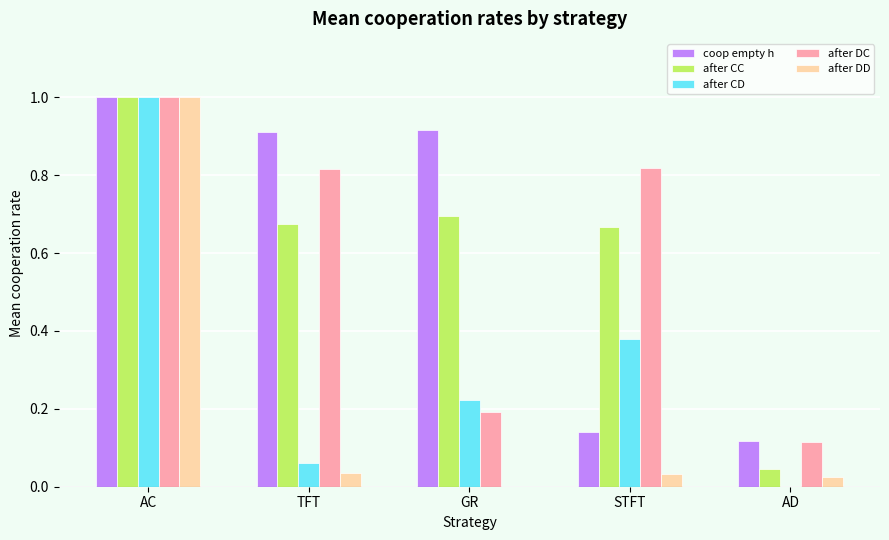

Between TFT and AD, which series saw the biggest shift?

coop empty h